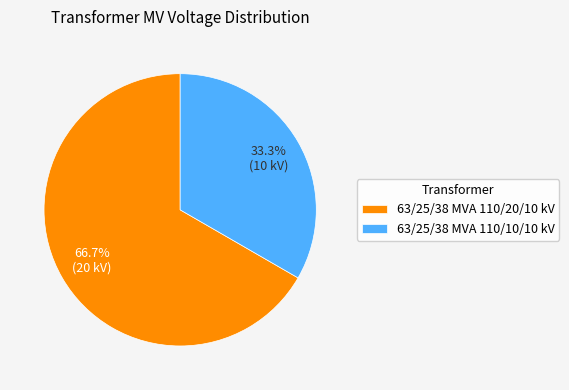

Which category has the smallest portion of the pie?

63/25/38 MVA 110/10/10 kV